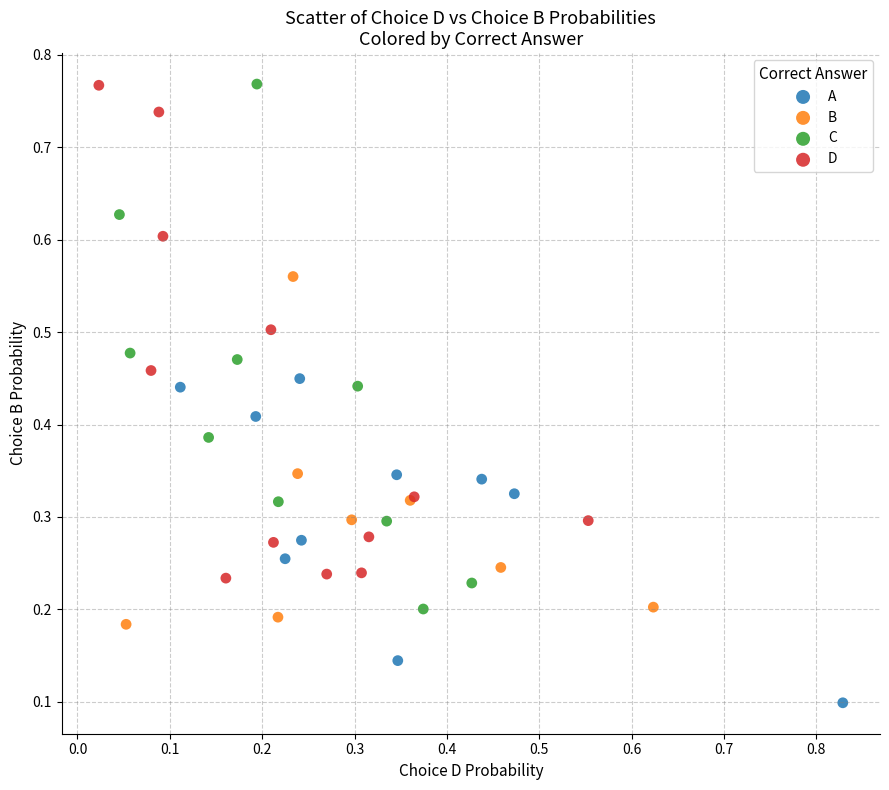

Which series has the widest spread of Y values?

C